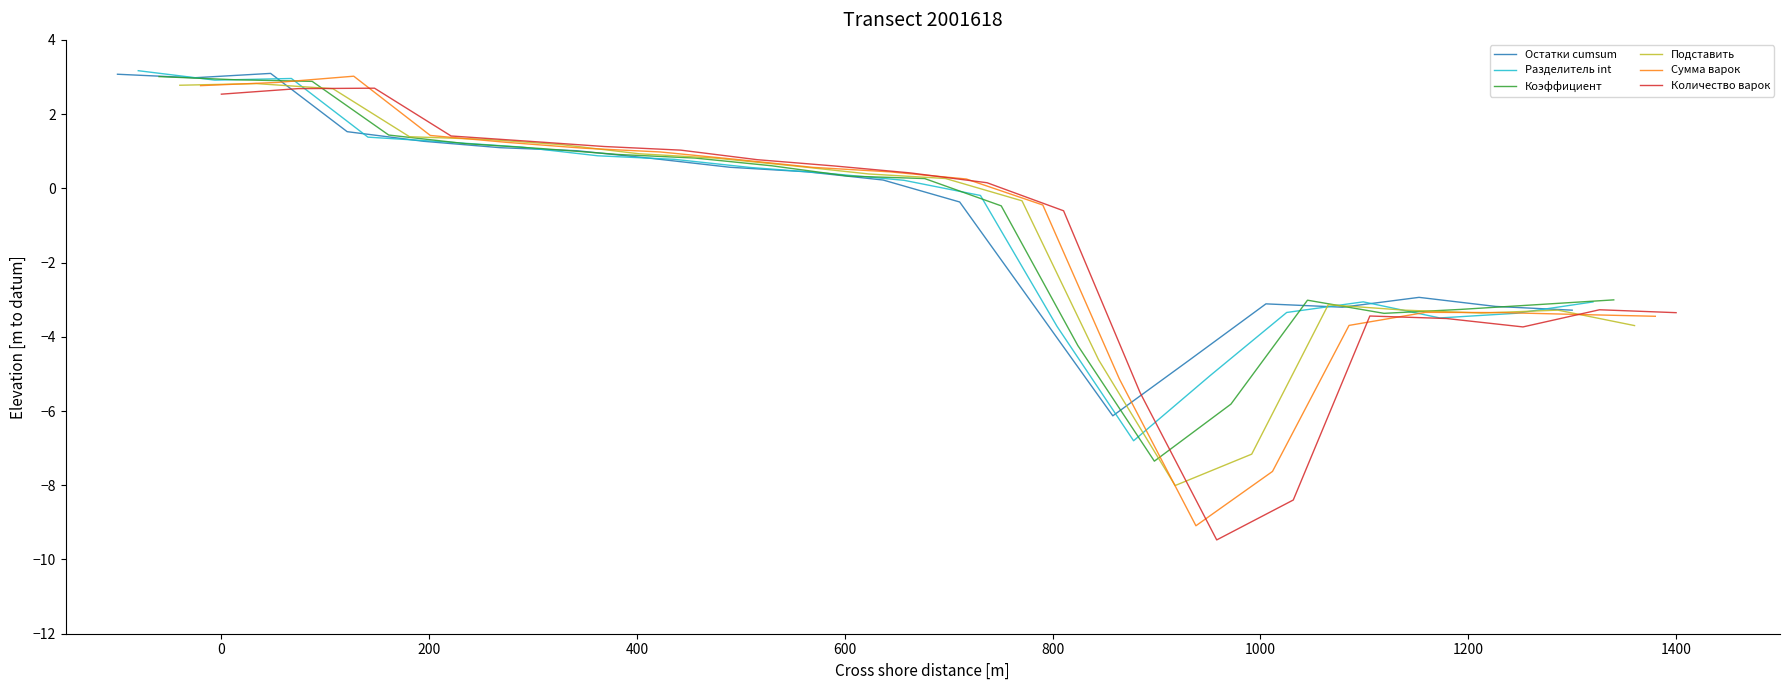

What is the value of the Разделитель int point at the 18th from the left?

-3.5